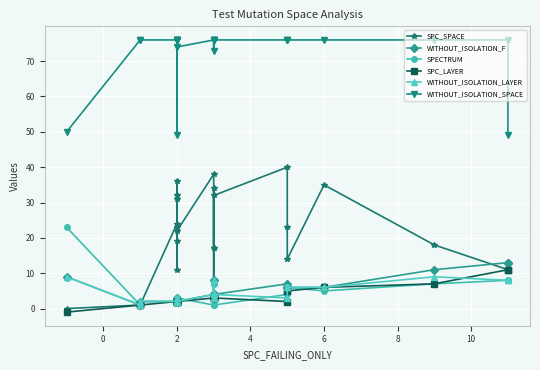

Rank the series by their maximum value, from highest to lowest.

WITHOUT_ISOLATION_SPACE, SPC_SPACE, SPECTRUM, WITHOUT_ISOLATION_F, SPC_LAYER, WITHOUT_ISOLATION_LAYER